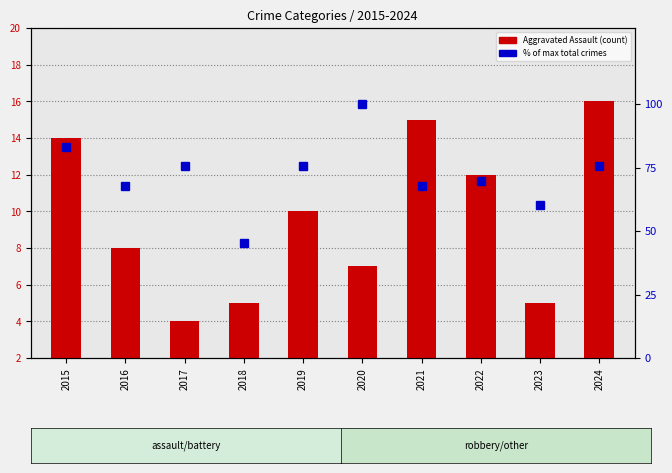

Which category has the lowest value in the Aggravated Assault series?

2017